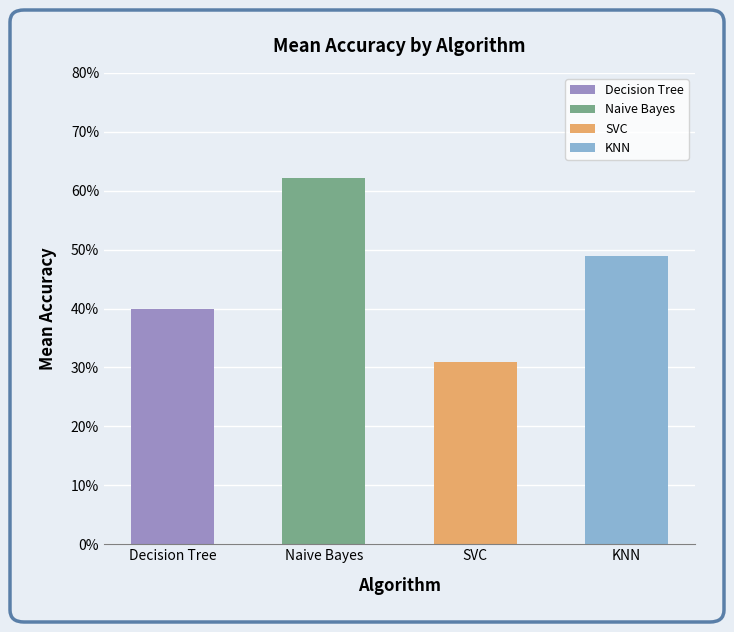

What is the difference between the maximum and second lowest values?

0.2